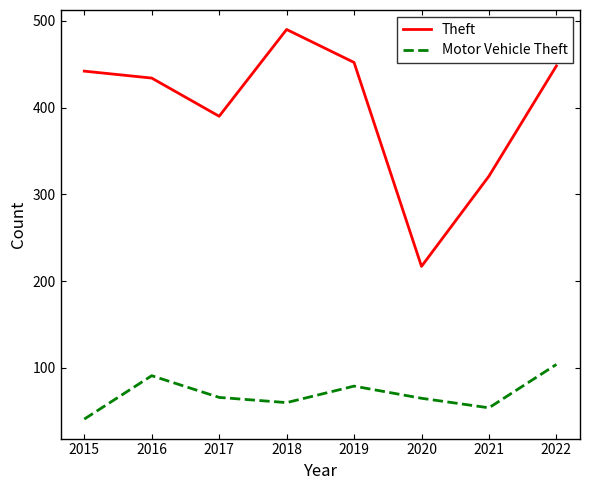

At how many categories does at least one series exceed 264?

7